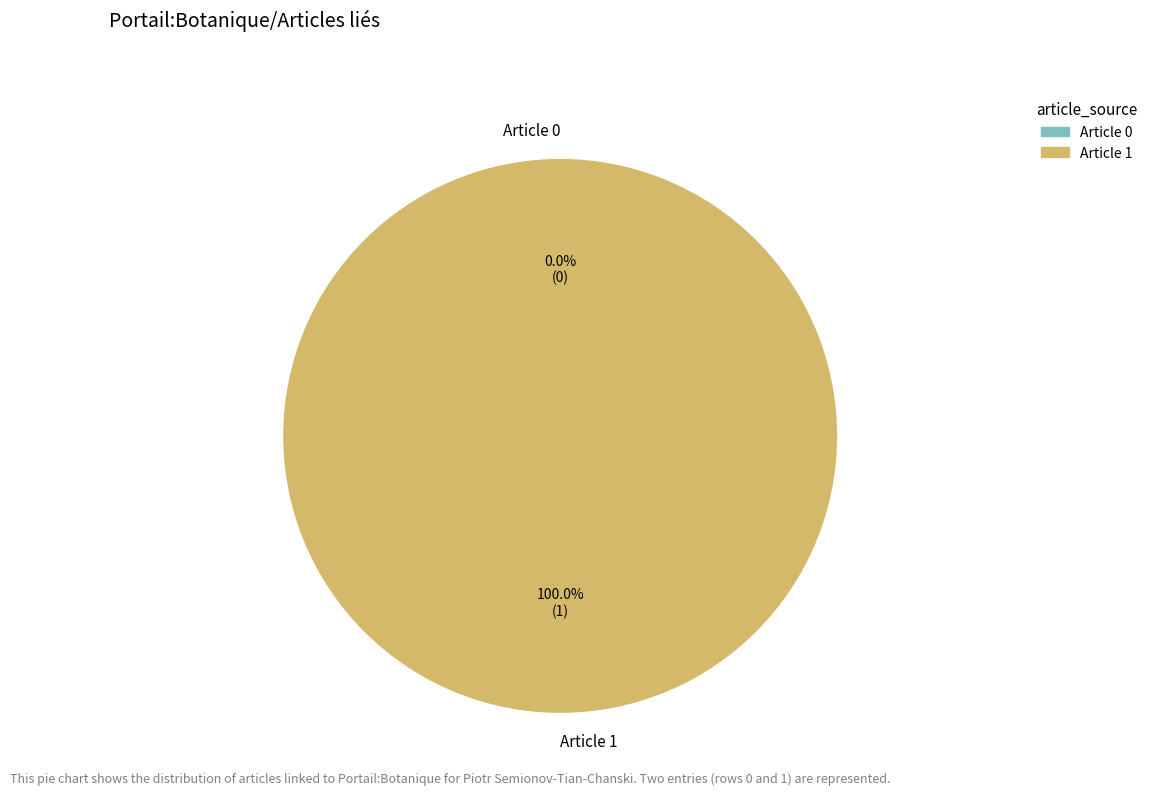

The Piotr Petrovitch Semionov-Tian-Chanski (article 1) slice represents 99% of the pie. True or false?

False